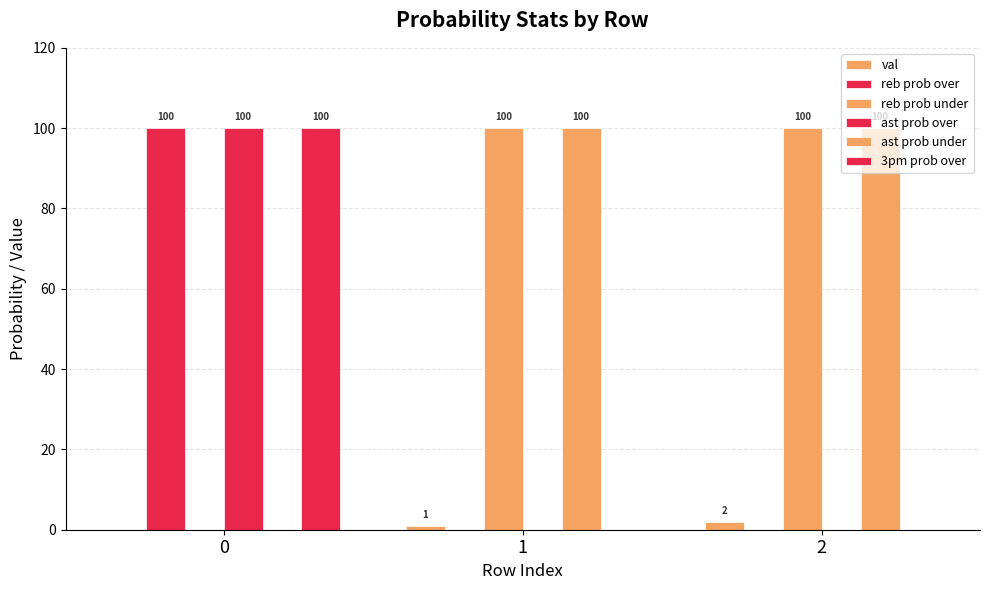

How many distinct data groups are displayed?

6